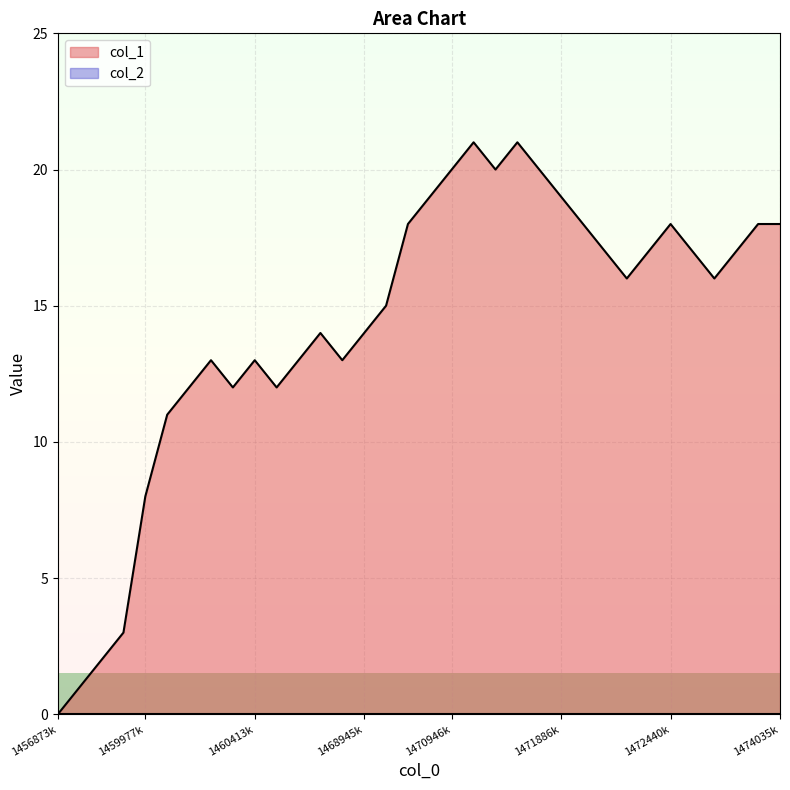

How many data points are above 16?

16